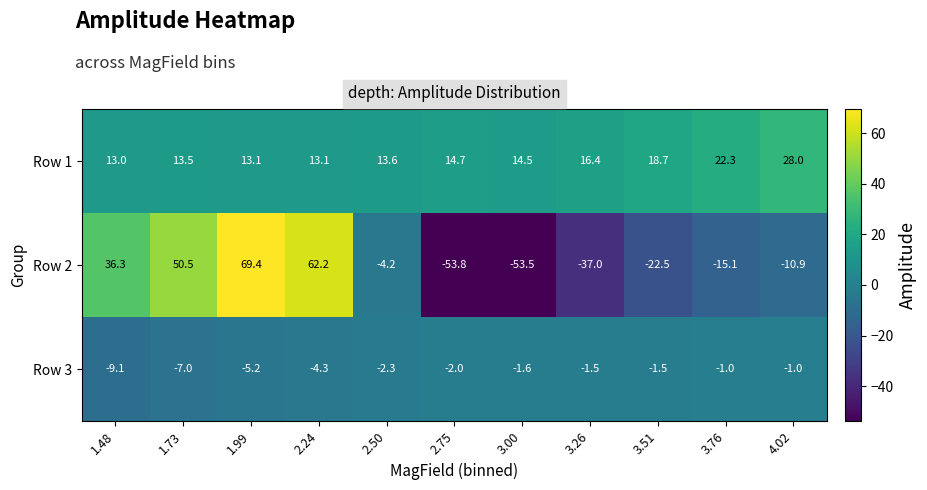

Is the value of Row 3 at 1.73 greater than the value of Row 2 at 3.51?

Yes